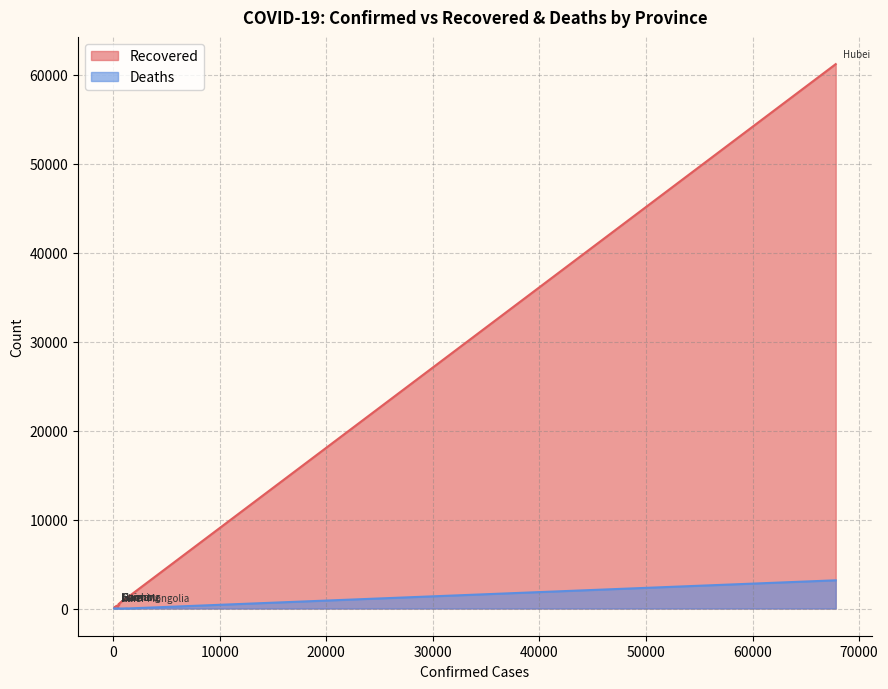

What is the label of the 13th point from the right?

Guizhou